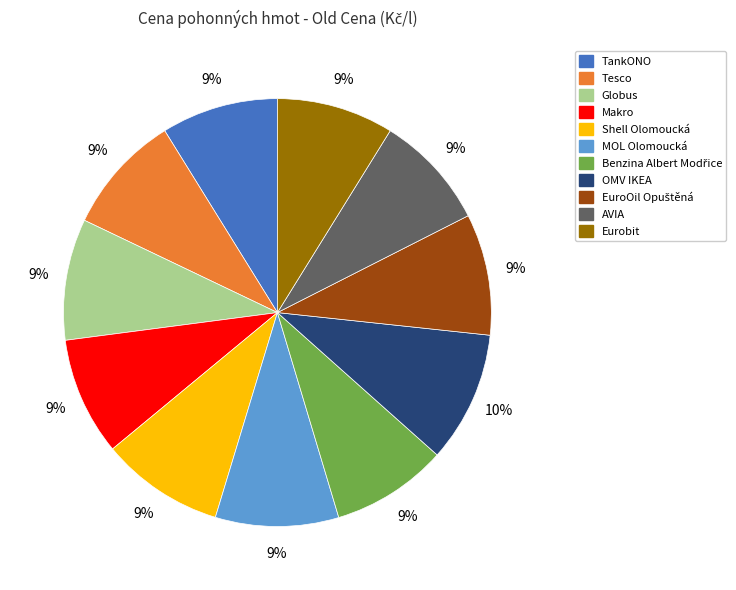

What is the largest slice in the pie chart?

OMV IKEA